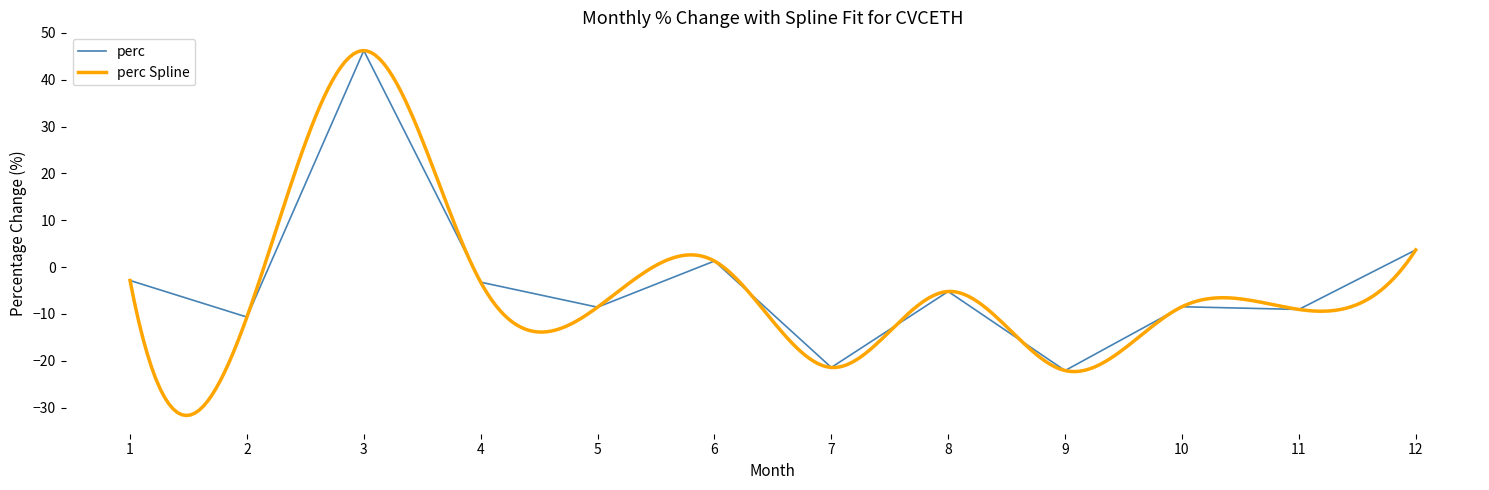

List the labels in order of value, smallest first.

9, 7, 2, 11, 5, 10, 8, 4, 1, 6, 12, 3